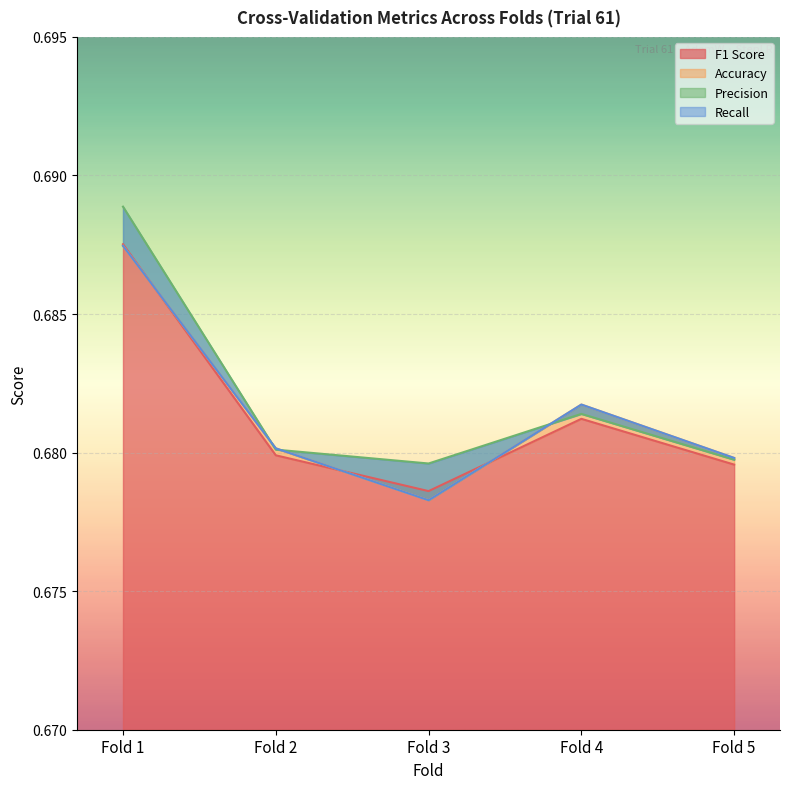

Reading right to left, list all the values displayed in this chart.

F1 Score: 0.7	0.7	0.7	0.7	0.7
Accuracy: 0.7	0.7	0.7	0.7	0.7
Precision: 0.7	0.7	0.7	0.7	0.7
Recall: 0.7	0.7	0.7	0.7	0.7